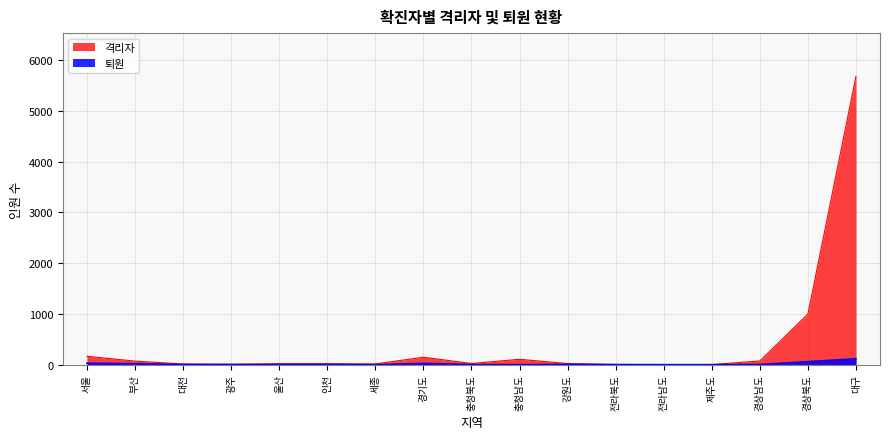

Reading left to right, extract all data points from this chart.

격리자: 서울=166	부산=71	대전=15	광주=9	울산=21	인천=21	세종=15	경기도=147	충청북도=24	충청남도=107	강원도=23	전라북도=4	전라남도=3	제주도=3	경상남도=74	경상북도=996	대구=5676
퇴원: 서울=29	부산=20	대전=3	광주=3	울산=2	인천=2	세종=0	경기도=26	충청북도=3	충청남도=1	강원도=6	전라북도=3	전라남도=1	제주도=1	경상남도=4	경상북도=60	대구=117